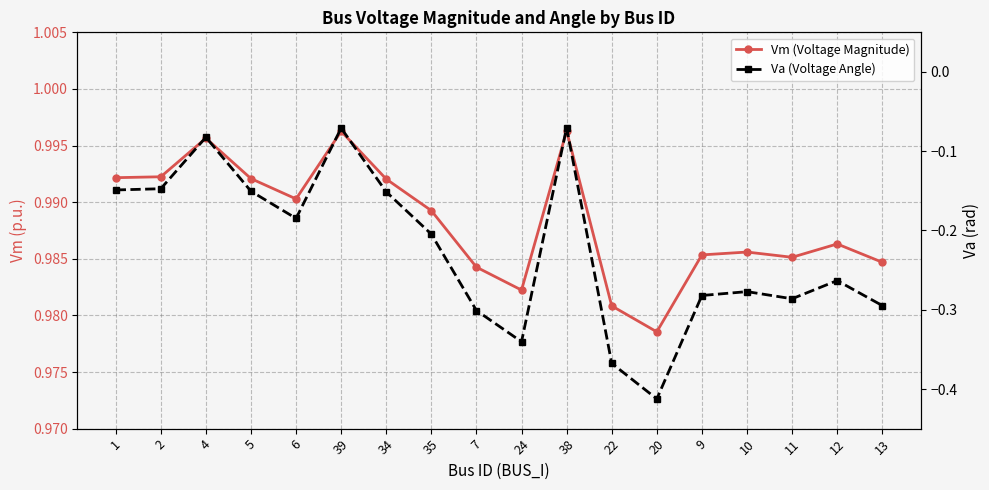

What is the label of the 11th point from the right?

35